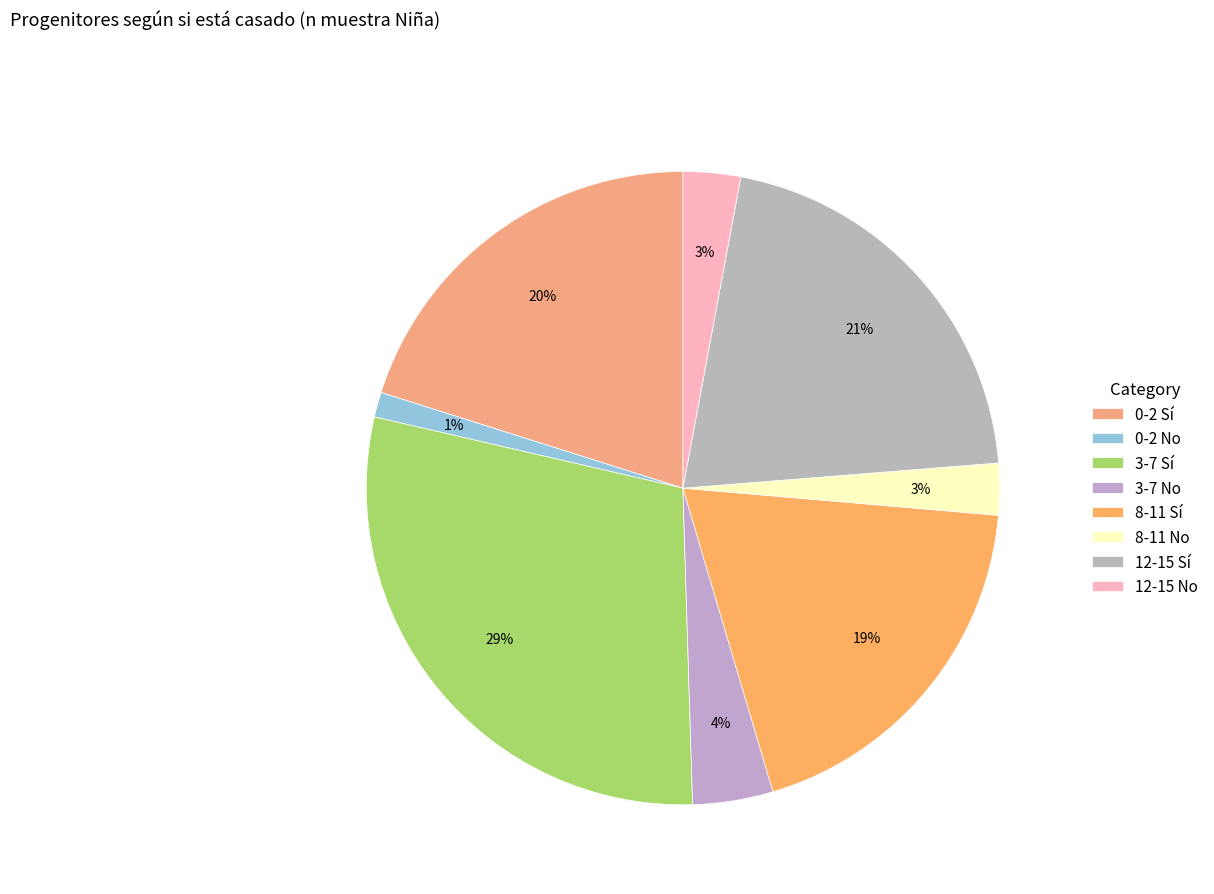

What is the largest slice in the pie chart?

3-7 Sí